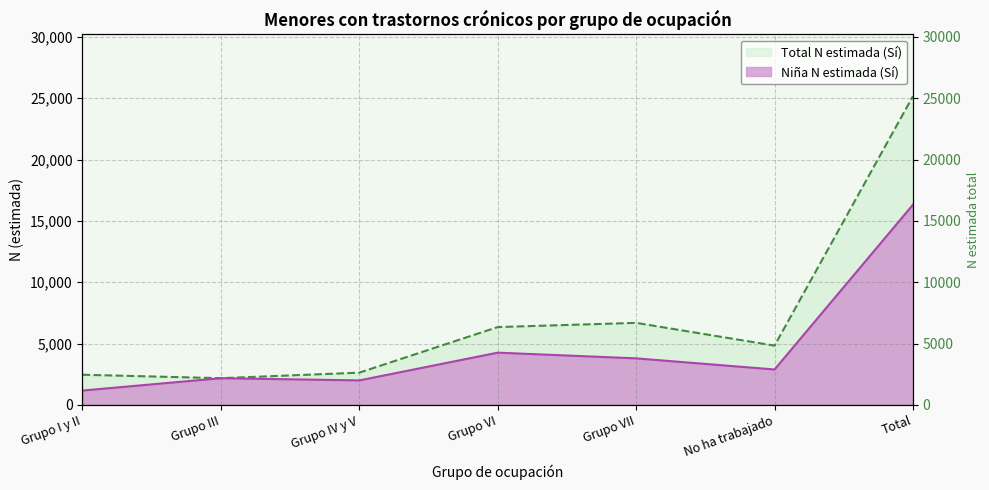

Does the chart display data point markers on the line(s)?

No